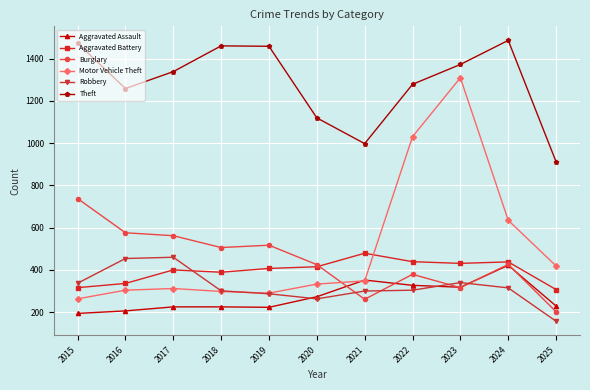

Which series has the largest range (max minus min)?

Motor Vehicle Theft